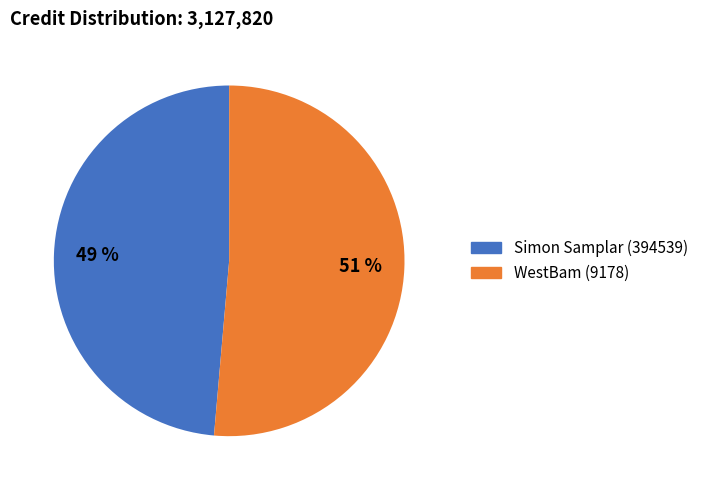

To the nearest percent, what percentage of the pie is WestBam (9178)?

51%